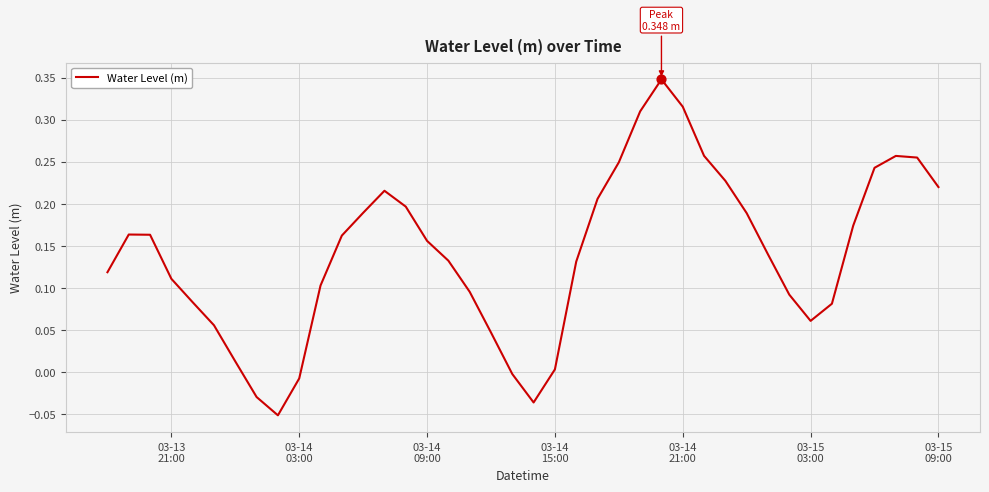

What is the difference between the maximum and minimum values?

0.4